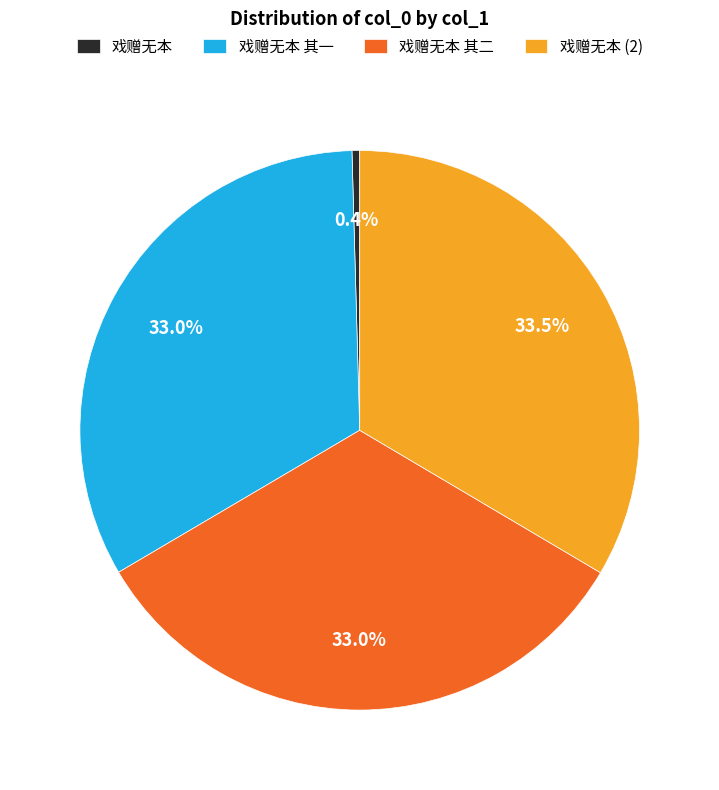

To the nearest percent, what is the difference between the largest and smallest slice percentages?

33%